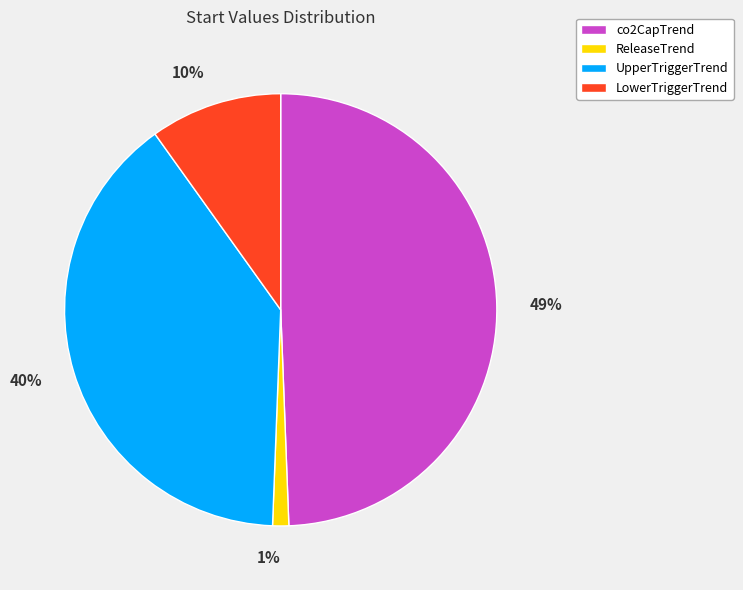

The LowerTriggerTrend slice represents 10% of the pie. True or false?

True